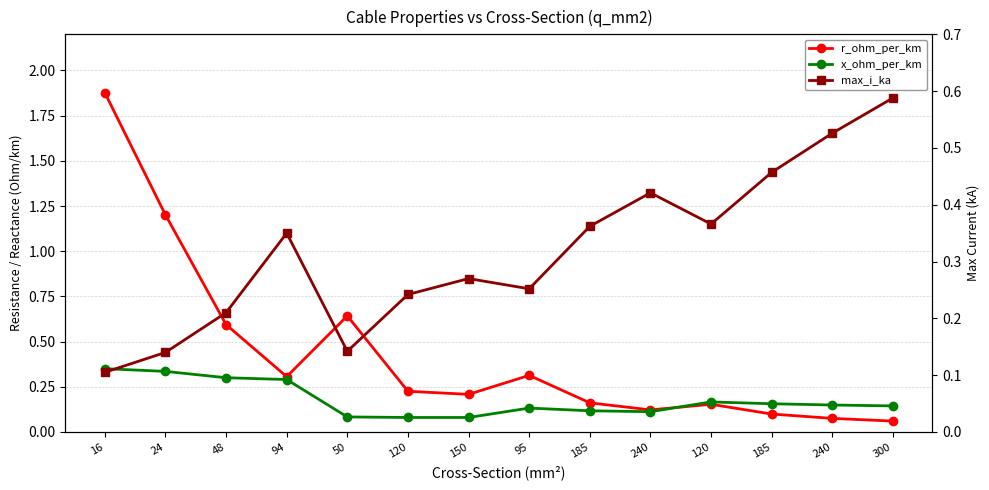

How many interior local valleys does the x_ohm_per_km series have?

1